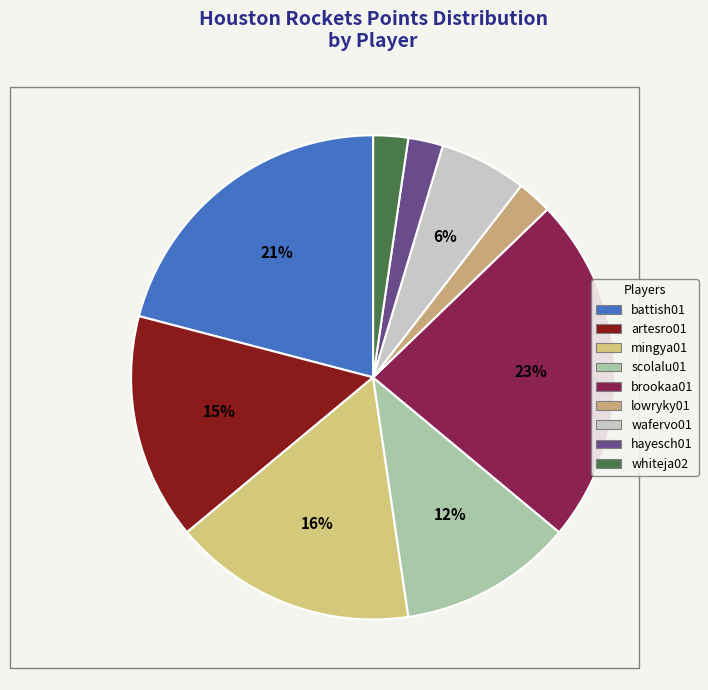

The battish01 slice represents 21% of the pie. True or false?

True